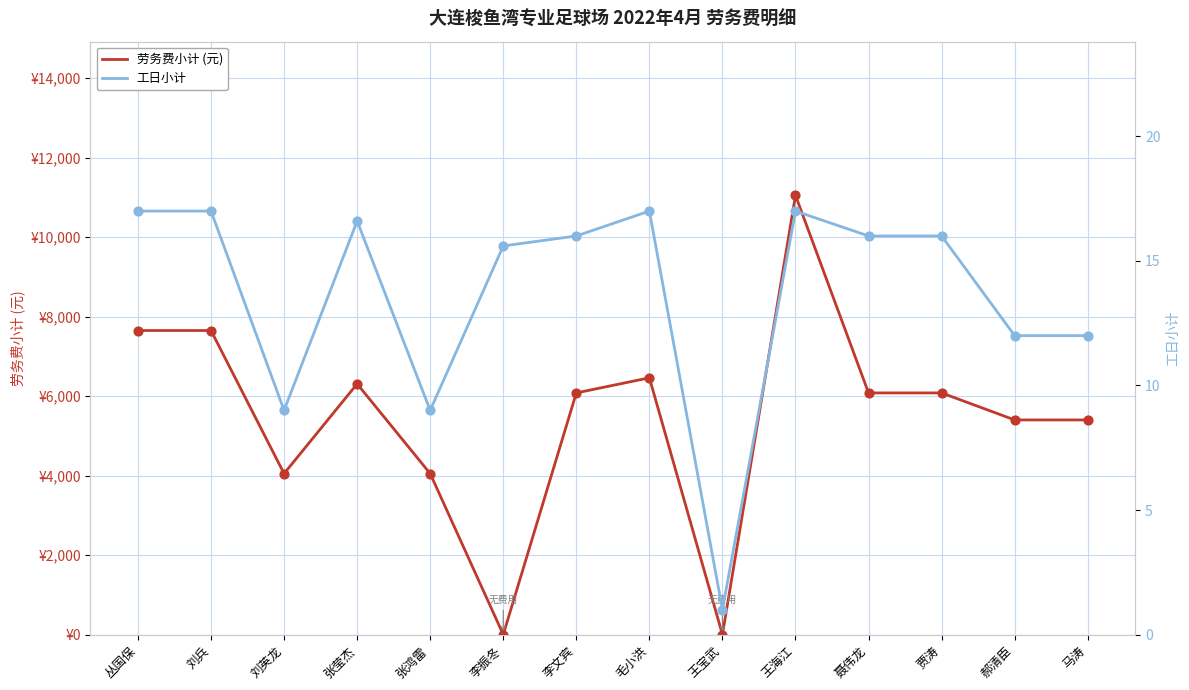

Which series has the largest Y range (max minus min)?

劳务费小计 (元)